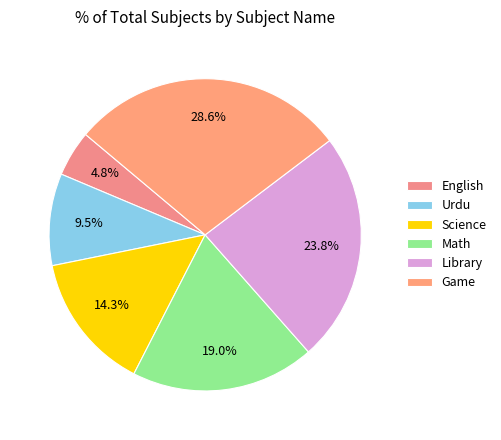

To the nearest percent, what is the difference between the Urdu and English slice percentages?

5%